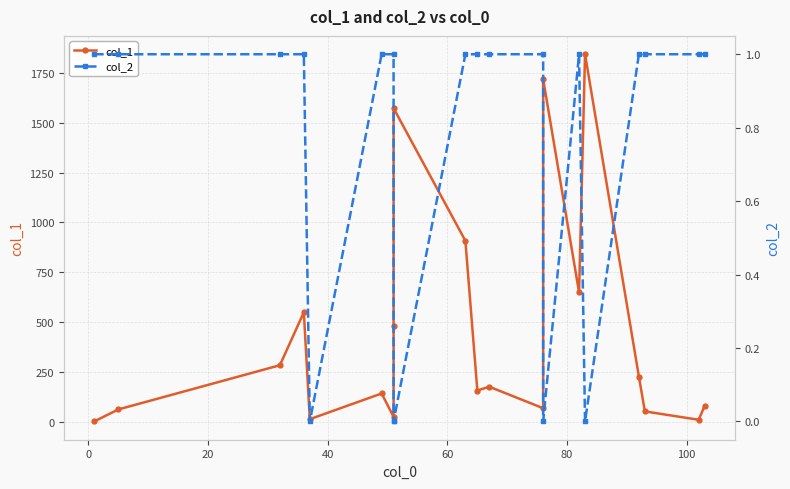

True or false: col_2 and col_1 cross at least once.

False